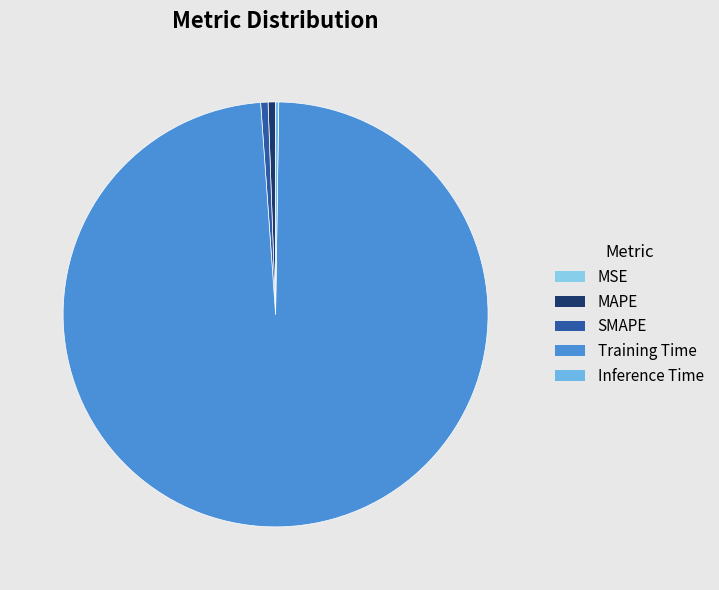

What percentage do Inference Time and Training Time together represent?

98.9%